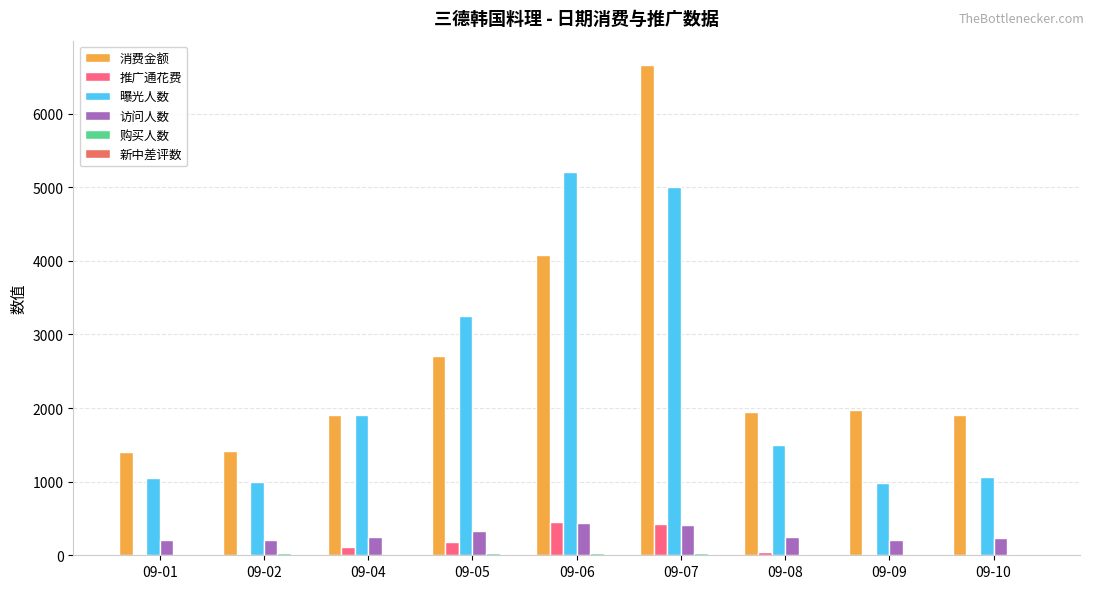

What is the sum of all 访问人数 values?

2542.0